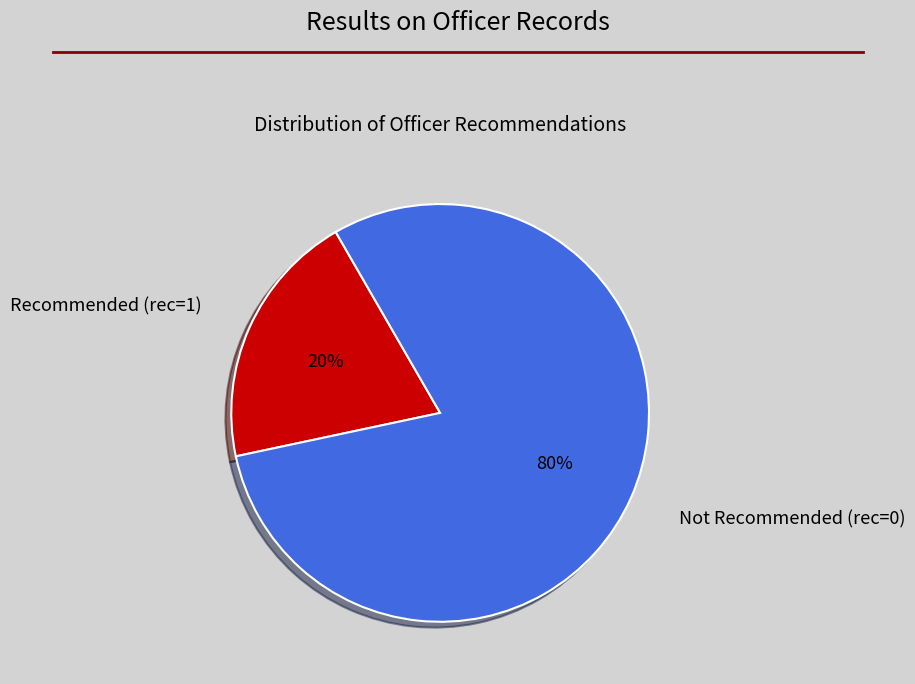

Which slice represents more than half of the pie?

Not Recommended (rec=0)